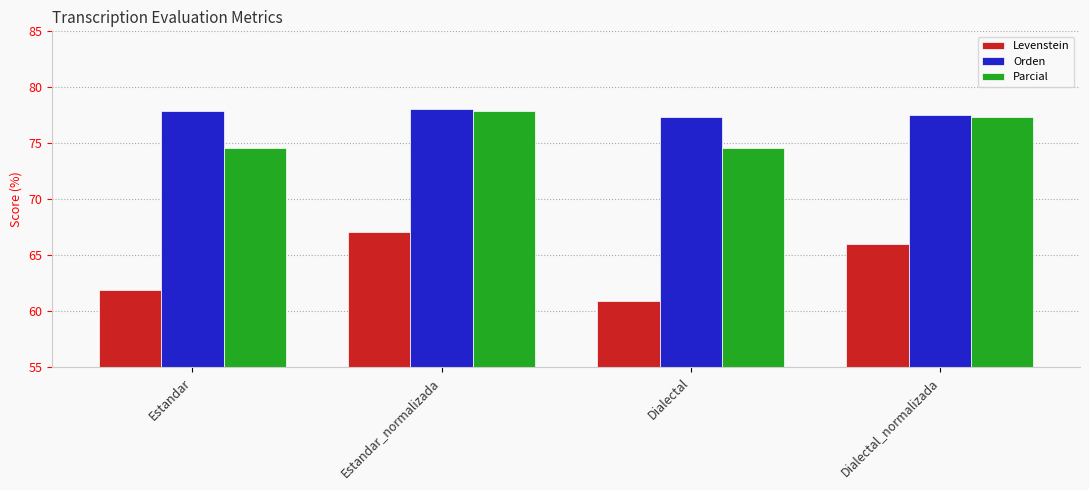

What is the sum of the Orden values at Estandar and Estandar_normalizada?

156.0